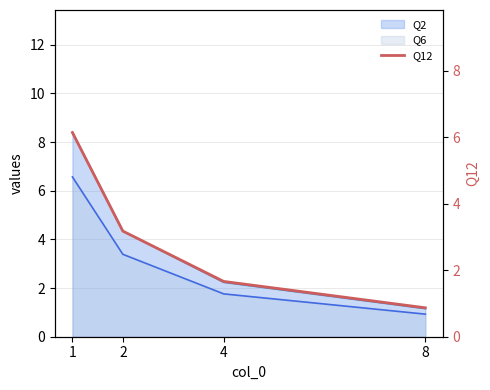

Rank the categories by value from highest to lowest.

1, 2, 4, 8